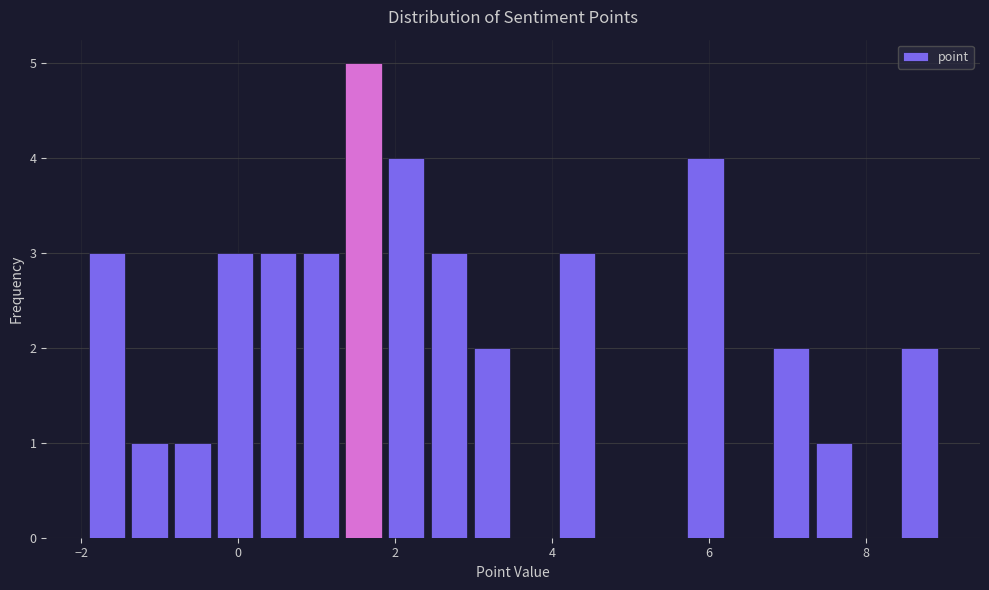

Around what value on the x-axis is the tallest bar? Give the approximate position of its centre, as read against the axis.

1.6